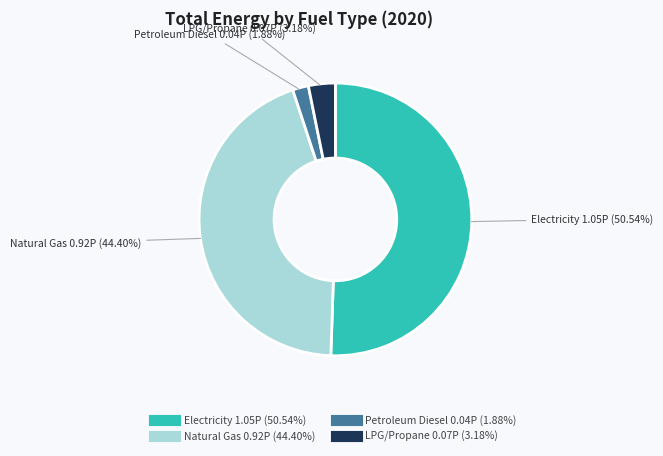

How many segments does this pie chart have?

4